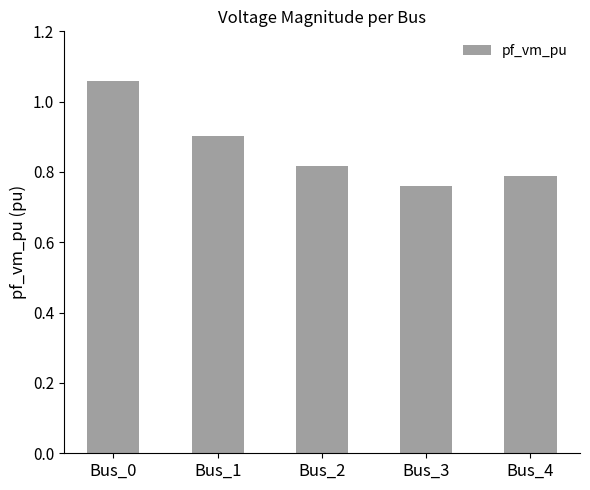

What is the approximate value at Bus_1?

0.9